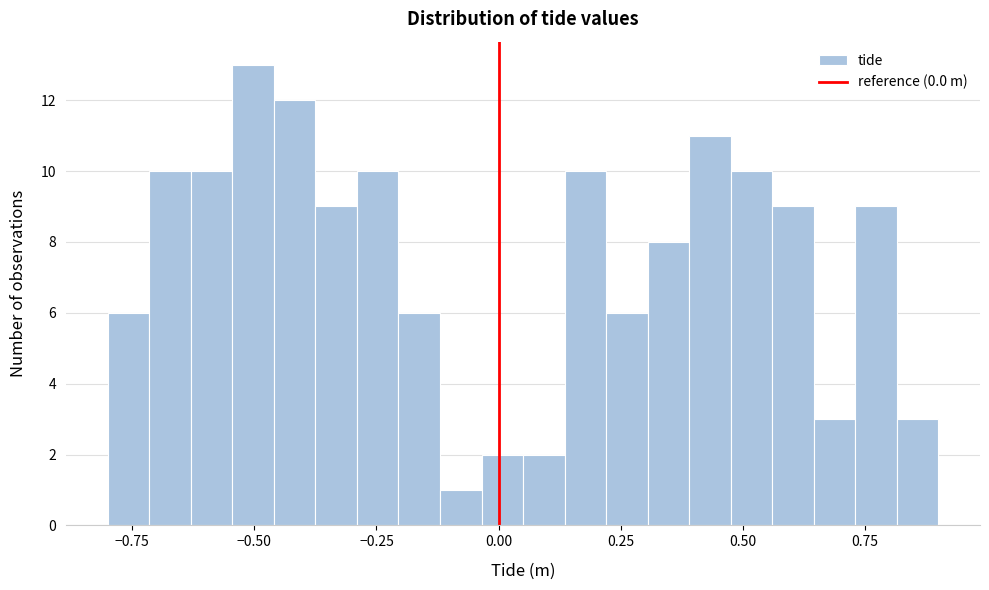

Read against the x-axis, roughly where is the centre of the tallest bar?

-0.50